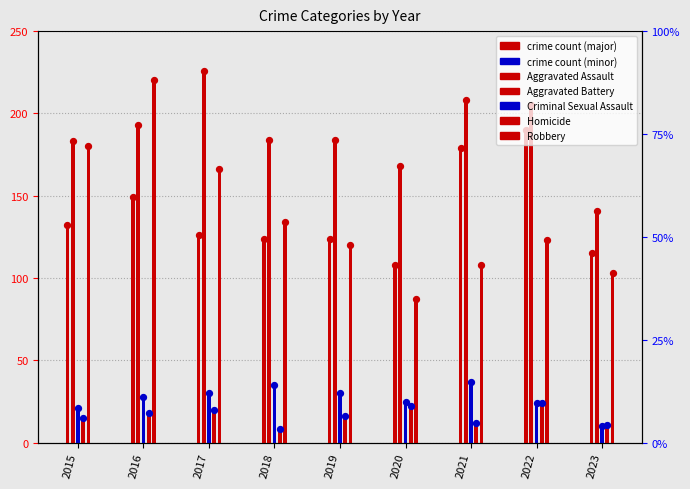

What is the total value across all series at 2021?

544